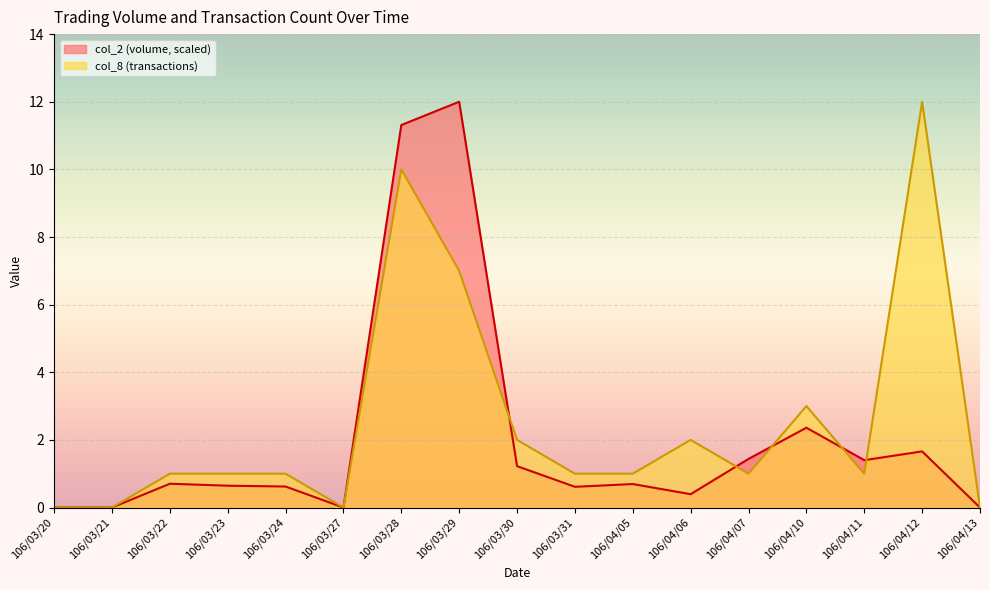

What is the sum of all col_2 values?

35.1